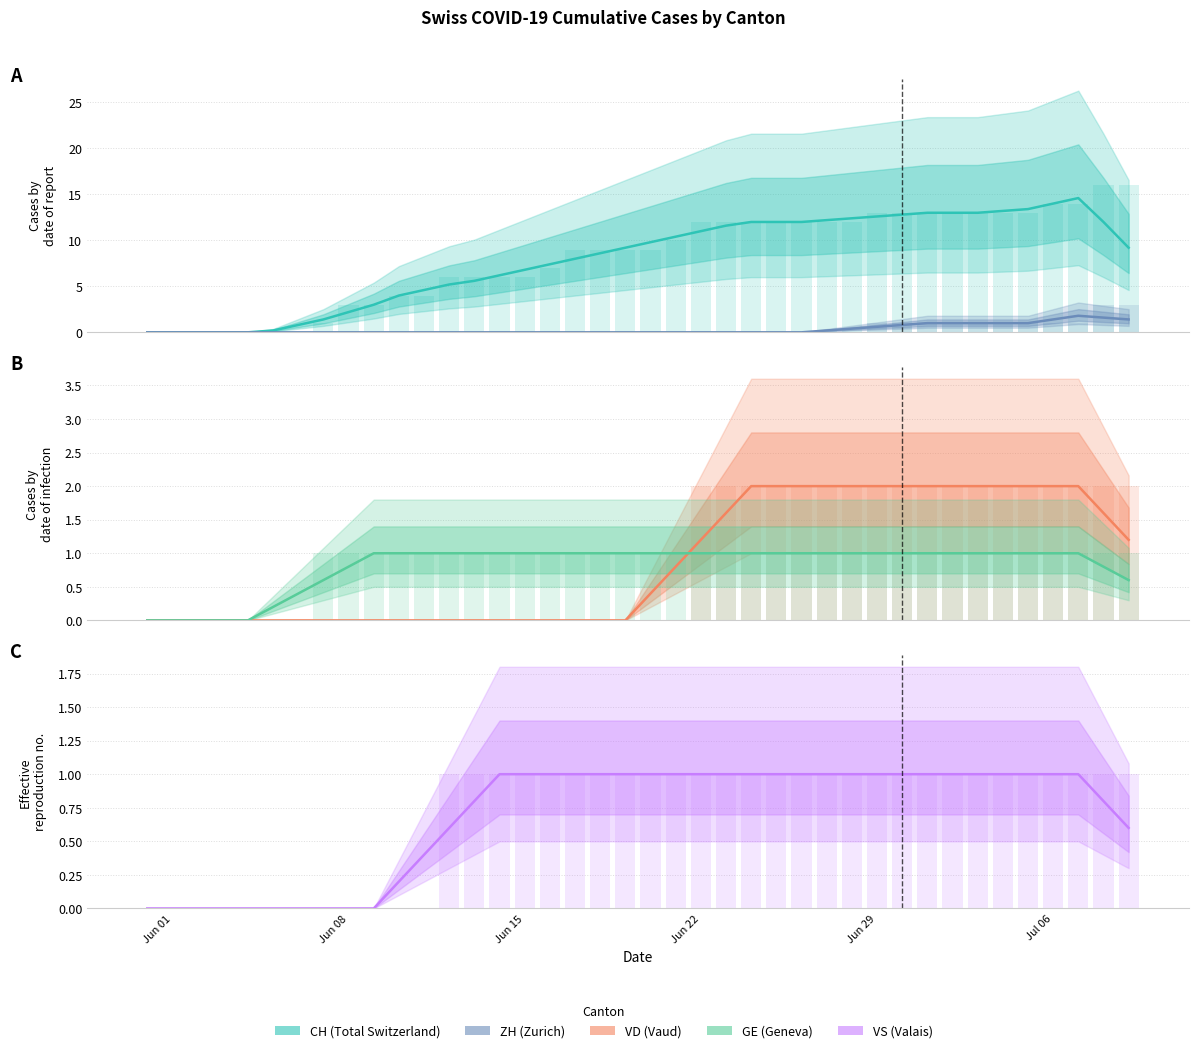

What is the difference between the highest and lowest values at Jun 15?

6